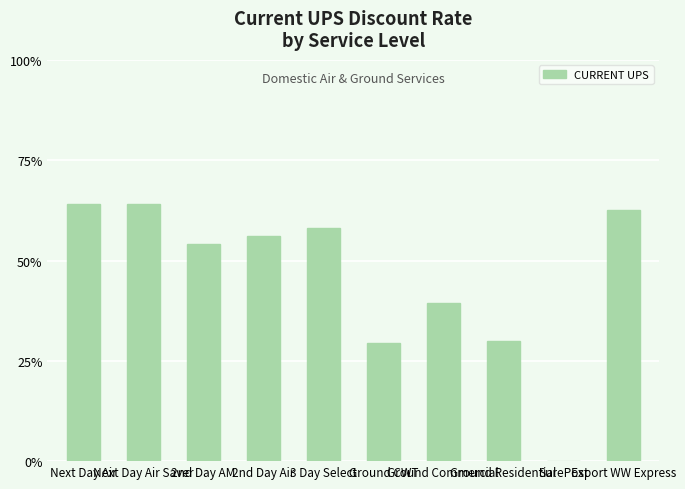

Reading left to right, transcribe all the data shown in this chart.

Next Day Air=0.6	Next Day Air Saver=0.6	2nd Day AM=0.5	2nd Day Air=0.6	3 Day Select=0.6	Ground CWT=0.3	Ground Commercial=0.4	Ground Residential=0.3	SurePost=0.0	Export WW Express=0.6